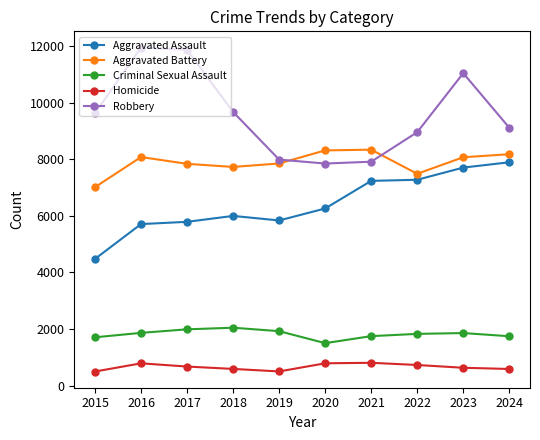

What is the sum of all Criminal Sexual Assault values?

18208